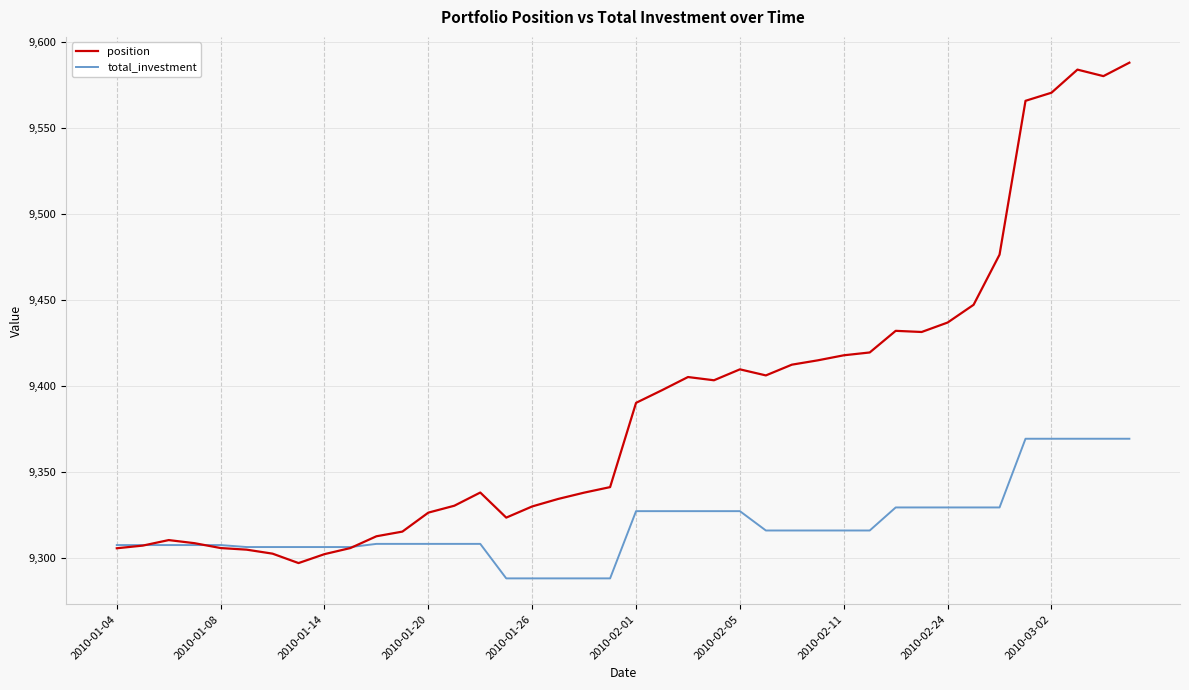

What is the smallest value displayed?

9288.0